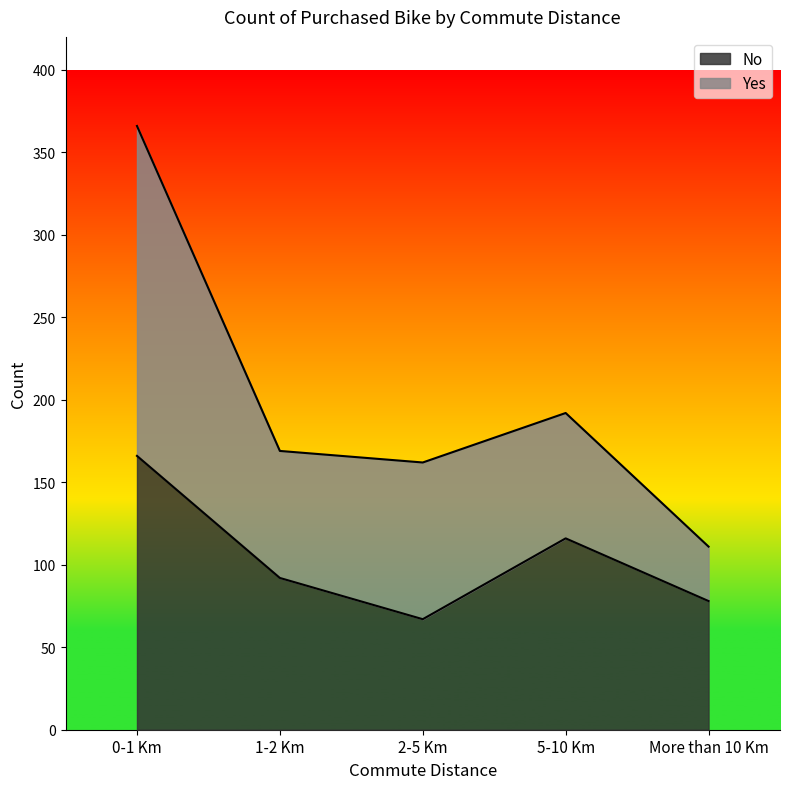

Reading right to left, transcribe the values for No.

More than 10 Km=78	5-10 Km=116	2-5 Km=67	1-2 Km=92	0-1 Km=166